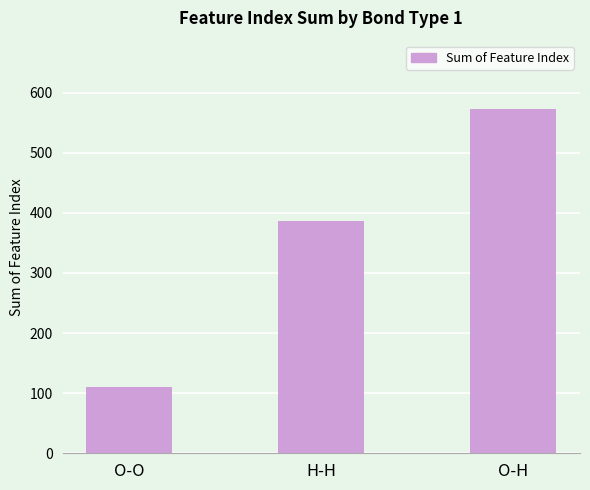

What is the average value?

356